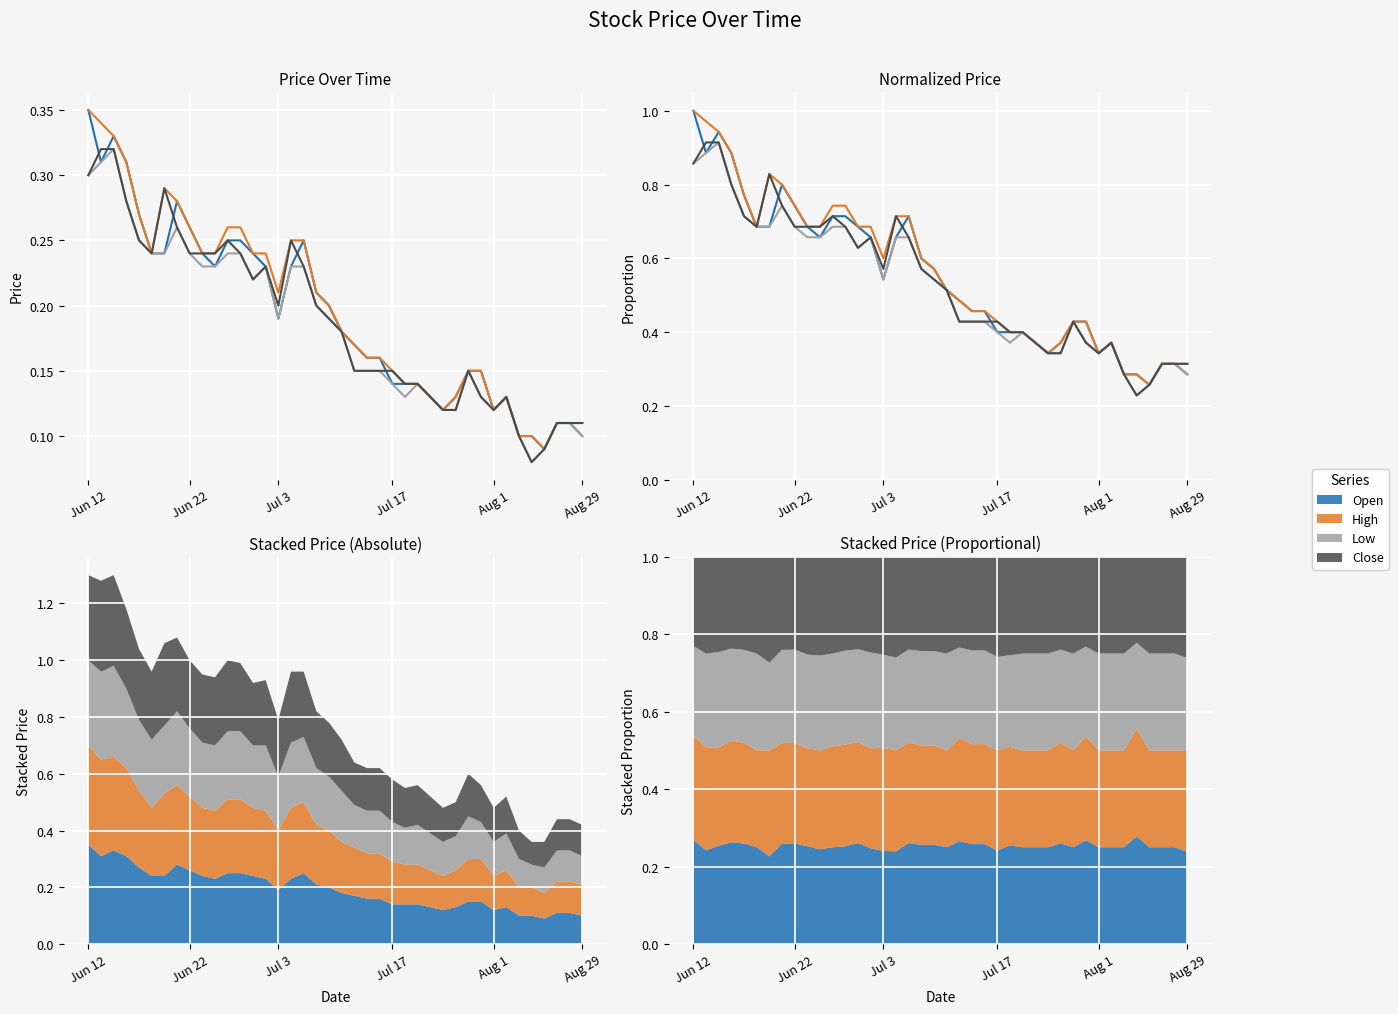

Is the value of Low at 19 greater than the value of High at 13?

No